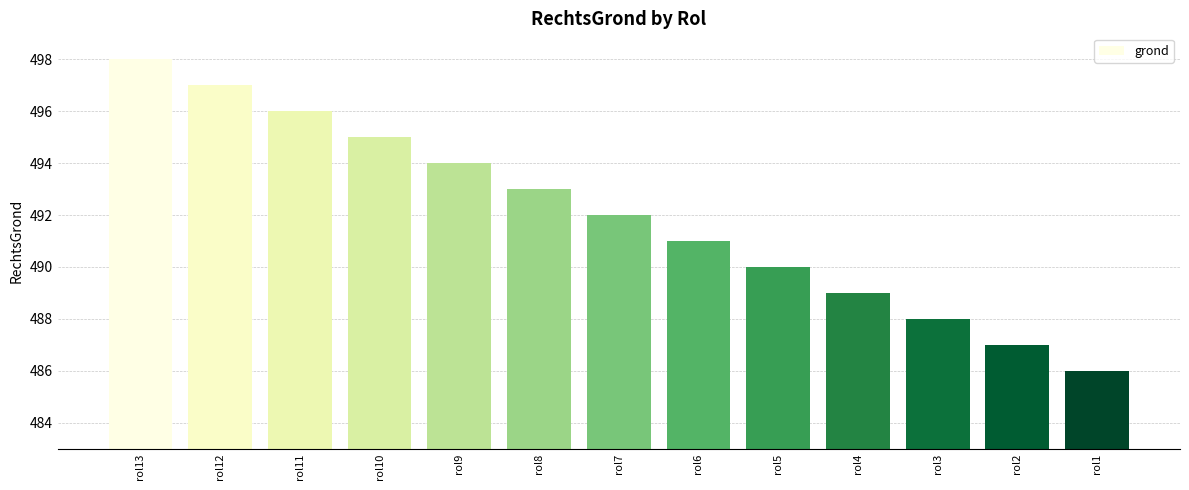

The value at rol4 is 136. True or false?

False